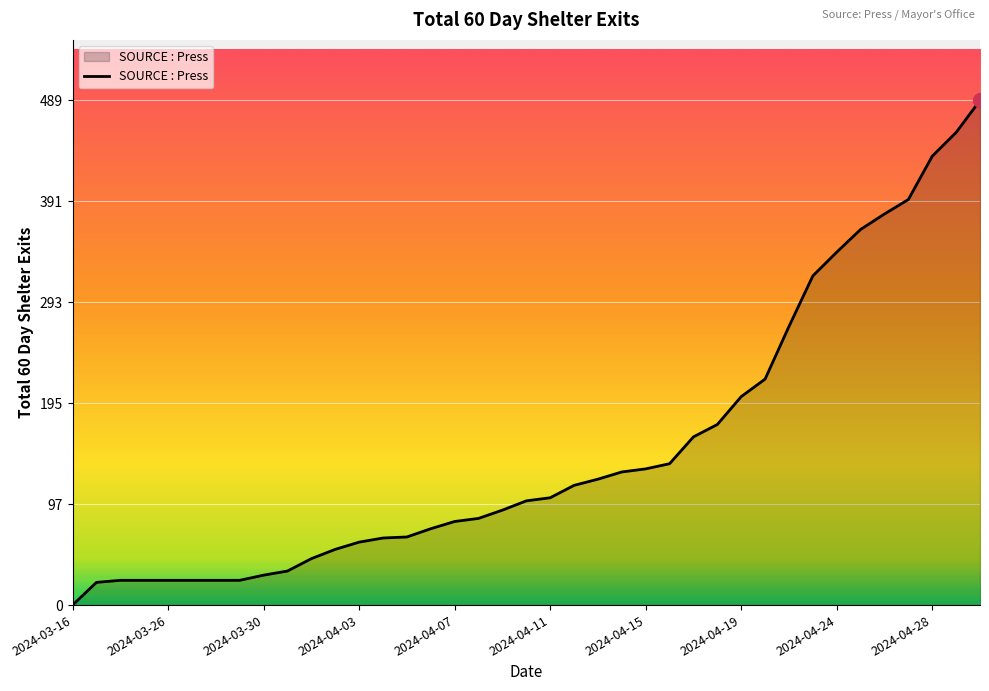

What is the maximum value shown in the chart?

489